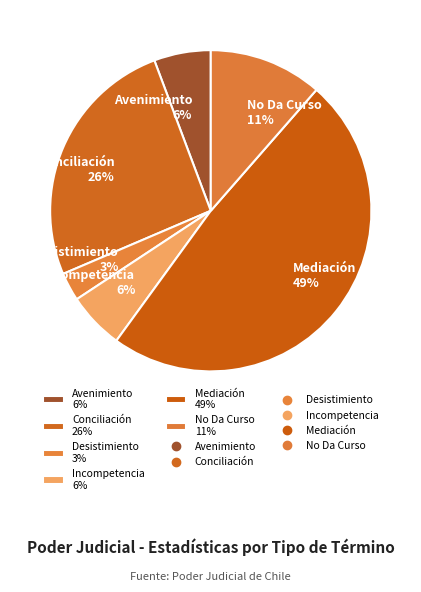

Which category has the smallest portion of the pie?

Desistimiento